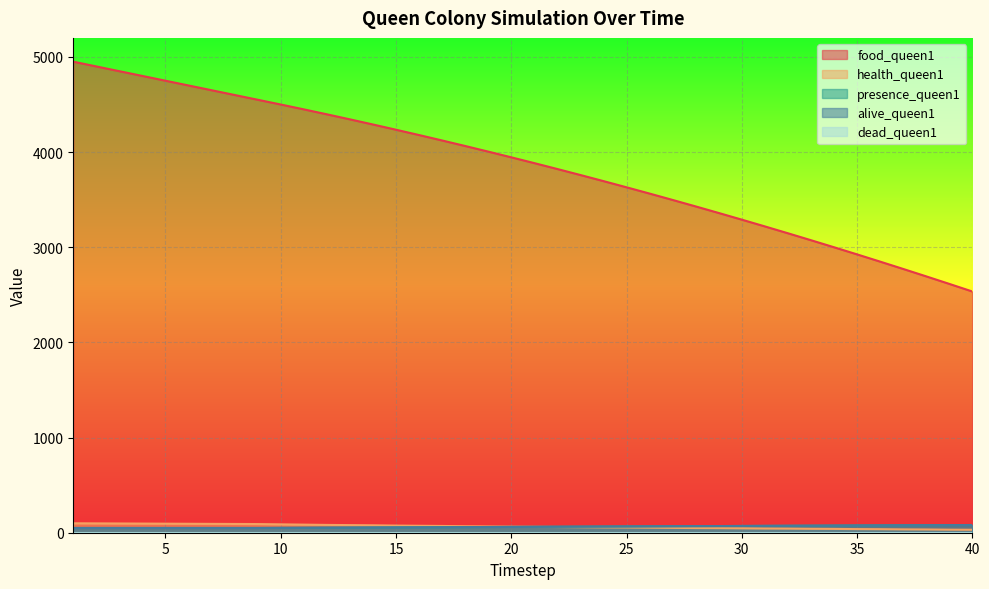

What is the spread (max minus min) of values at 38?

2660